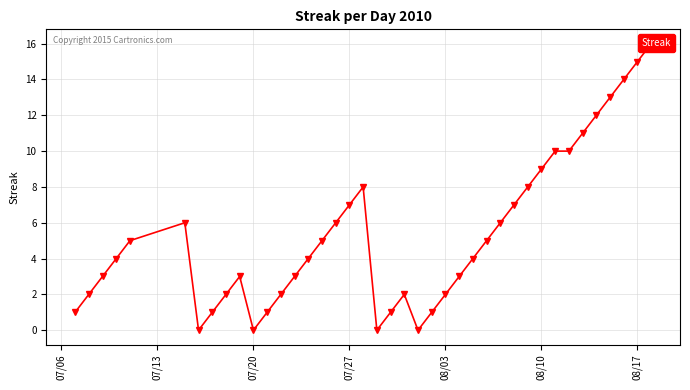

What is the value of the 12th point from the left?

1